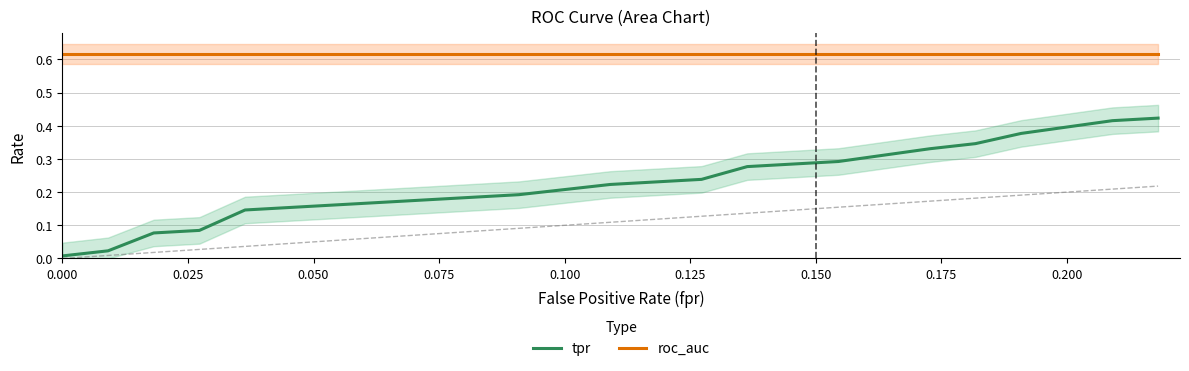

How many series are shown in this chart?

2